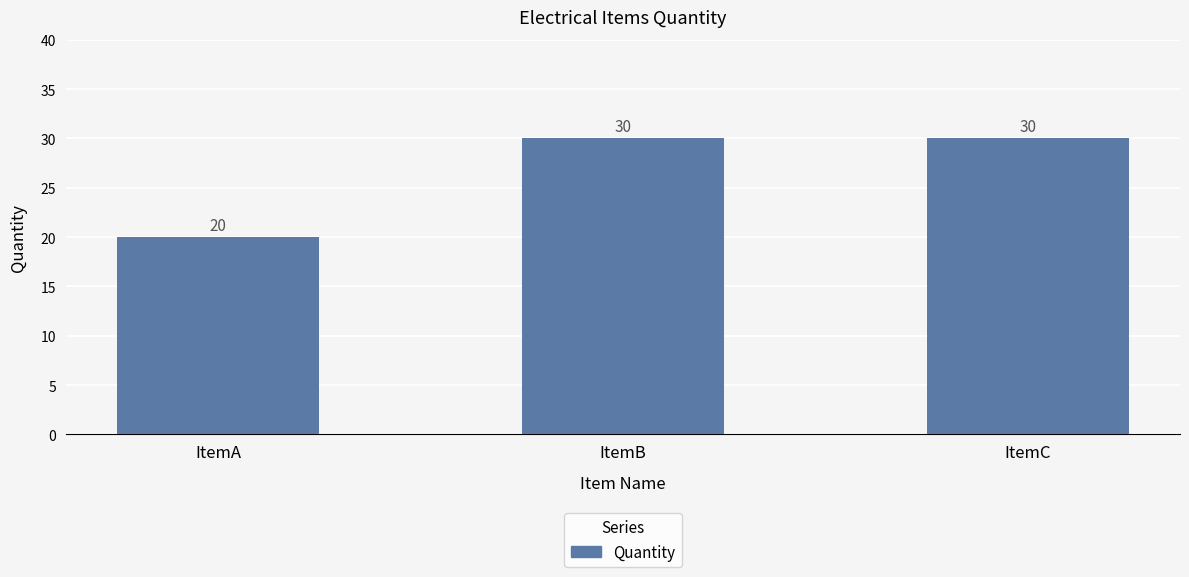

Reading left to right, extract all data points from this chart.

ItemA=20	ItemB=30	ItemC=30